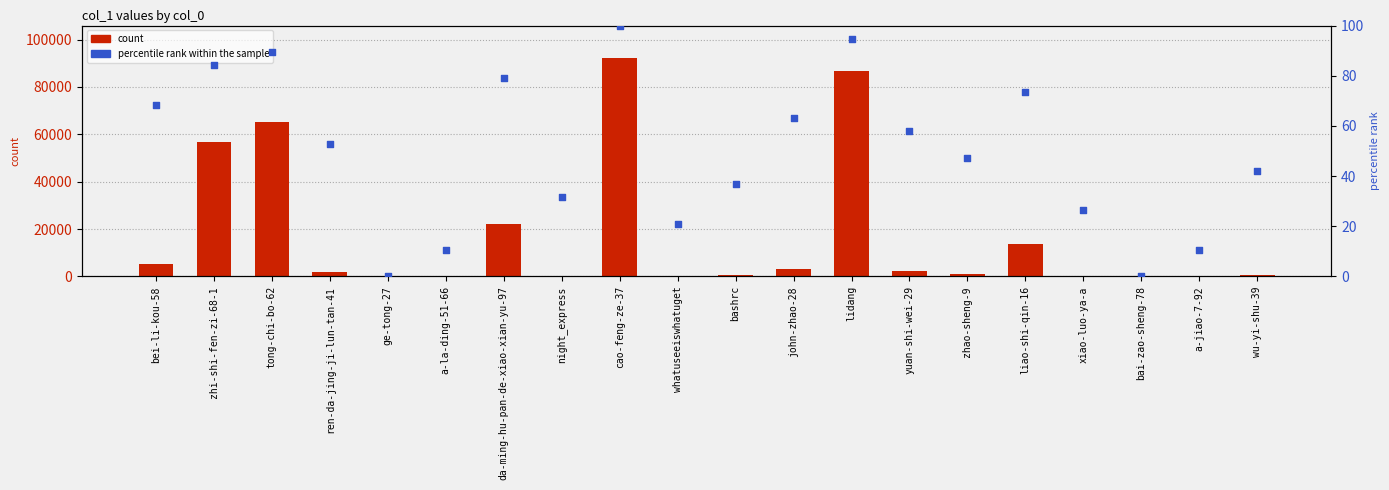

Which series has the largest total across all categories?

count